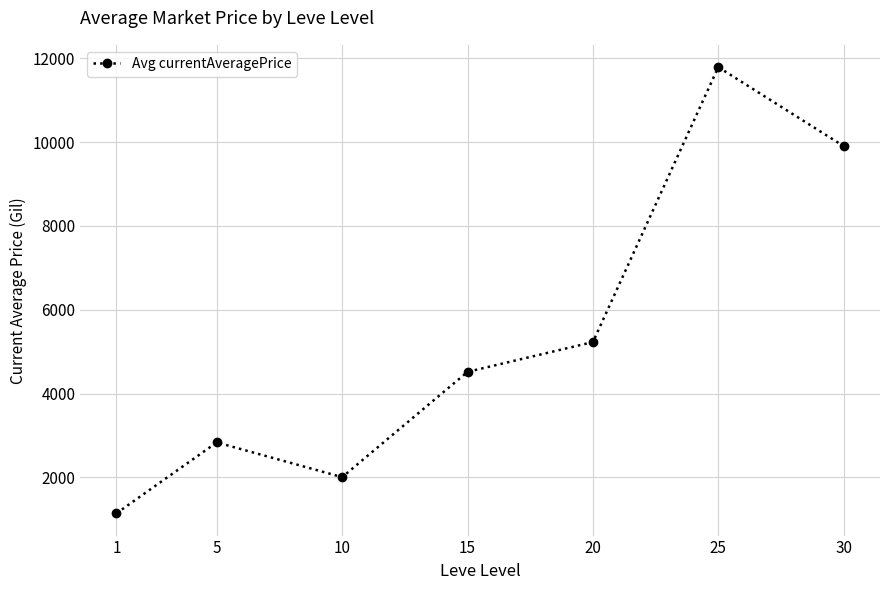

How many points are lower than both their immediate neighbors (excluding endpoints)?

1